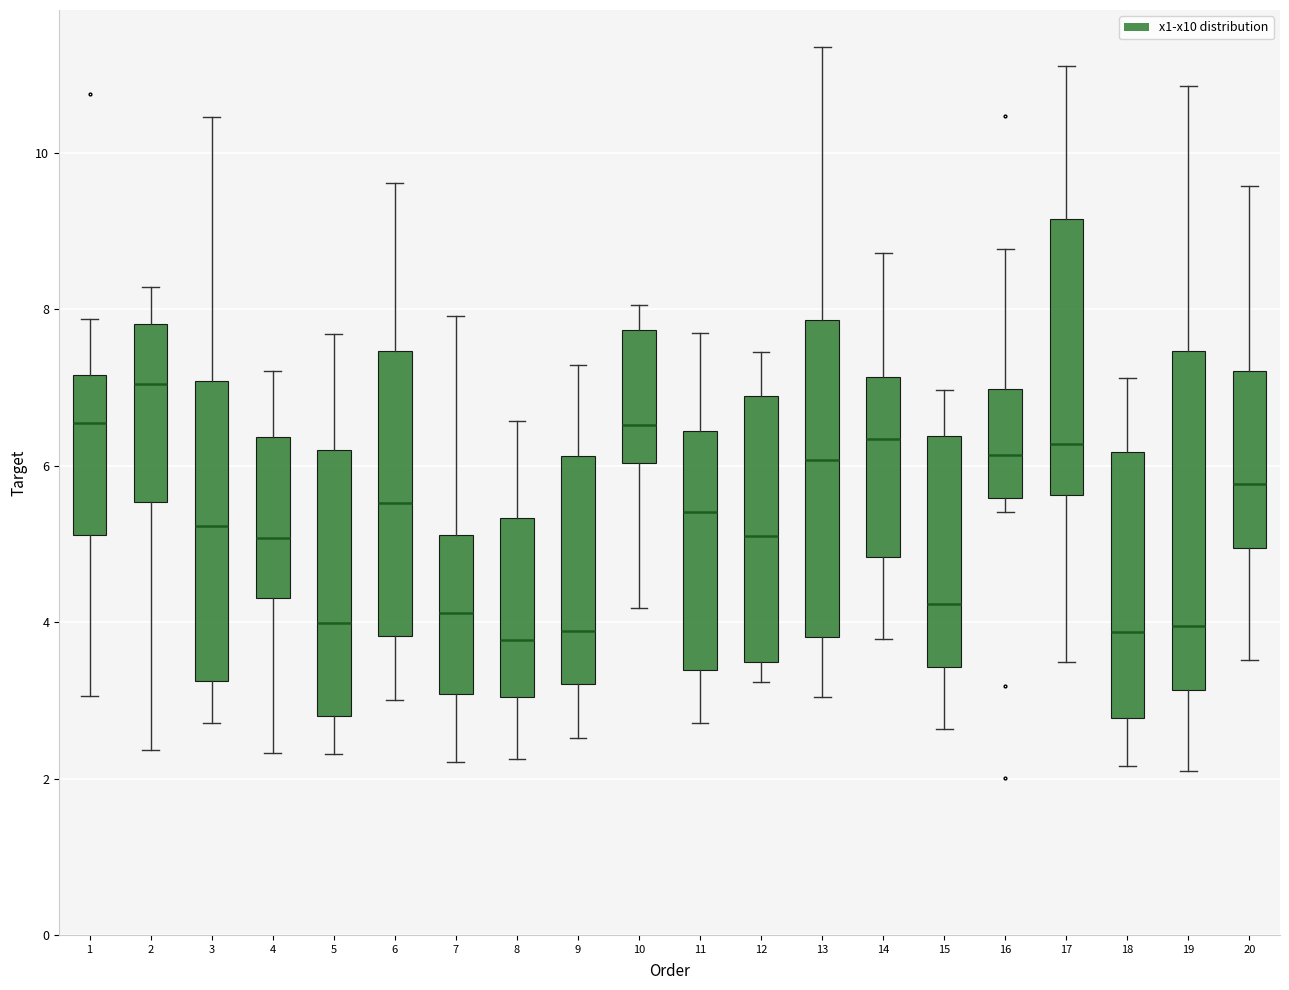

Reading left to right, transcribe this box plot: for each box, give where its median line is, the range the box spans, and where its two whiskers end, as read against the y-axis. The values are not printed on the chart, so give them approximately, as read against the axis.

1: median 6.6, box 5.2 to 7.2, whiskers 3.0 to 7.8
2: median 7.0, box 5.6 to 7.8, whiskers 2.4 to 8.2
3: median 5.2, box 3.2 to 7.0, whiskers 2.8 to 10.4
4: median 5.0, box 4.4 to 6.4, whiskers 2.4 to 7.2
5: median 4.0, box 2.8 to 6.2, whiskers 2.4 to 7.6
6: median 5.6, box 3.8 to 7.4, whiskers 3.0 to 9.6
7: median 4.2, box 3.0 to 5.2, whiskers 2.2 to 8.0
8: median 3.8, box 3.0 to 5.4, whiskers 2.2 to 6.6
9: median 3.8, box 3.2 to 6.2, whiskers 2.6 to 7.2
10: median 6.6, box 6.0 to 7.8, whiskers 4.2 to 8.0
11: median 5.4, box 3.4 to 6.4, whiskers 2.8 to 7.6
12: median 5.0, box 3.4 to 6.8, whiskers 3.2 to 7.4
13: median 6.0, box 3.8 to 7.8, whiskers 3.0 to 11.4
14: median 6.4, box 4.8 to 7.2, whiskers 3.8 to 8.8
15: median 4.2, box 3.4 to 6.4, whiskers 2.6 to 7.0
16: median 6.2, box 5.6 to 7.0, whiskers 5.4 to 8.8
17: median 6.2, box 5.6 to 9.2, whiskers 3.4 to 11.2
18: median 3.8, box 2.8 to 6.2, whiskers 2.2 to 7.2
19: median 4.0, box 3.2 to 7.4, whiskers 2.0 to 10.8
20: median 5.8, box 5.0 to 7.2, whiskers 3.6 to 9.6